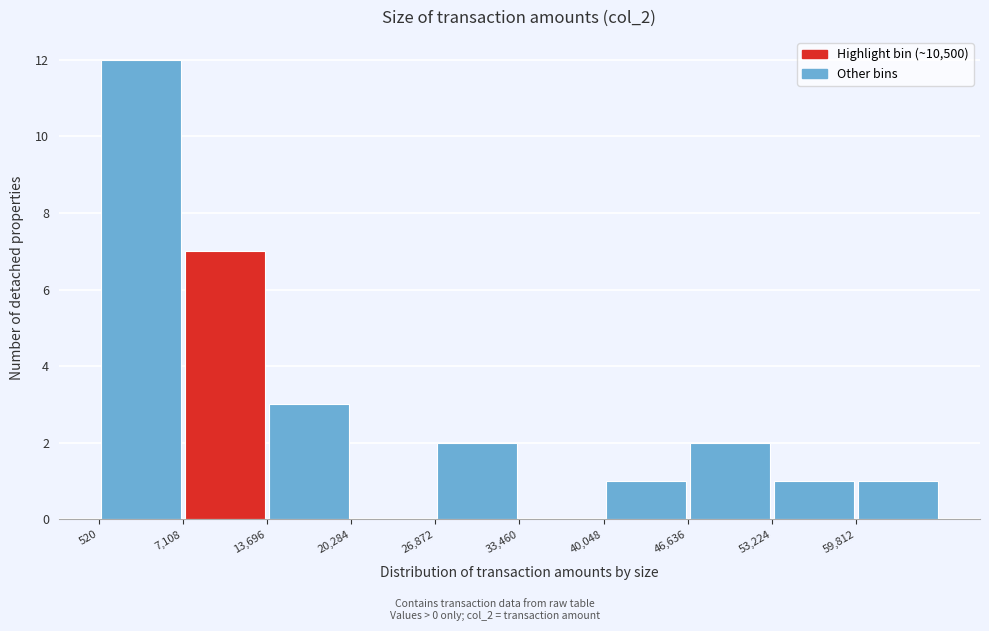

Reading left to right, list every bar in this chart as the range it spans on the x-axis followed by its height. Neither the bar edges nor the heights are printed on the chart, so give them approximately, as read against the axes.

1000 to 7000: 12
7000 to 14000: 7
14000 to 20000: 3
20000 to 27000: 0
27000 to 33000: 2
33000 to 40000: 0
40000 to 47000: 1
47000 to 53000: 2
53000 to 60000: 1
60000 to 66000: 1